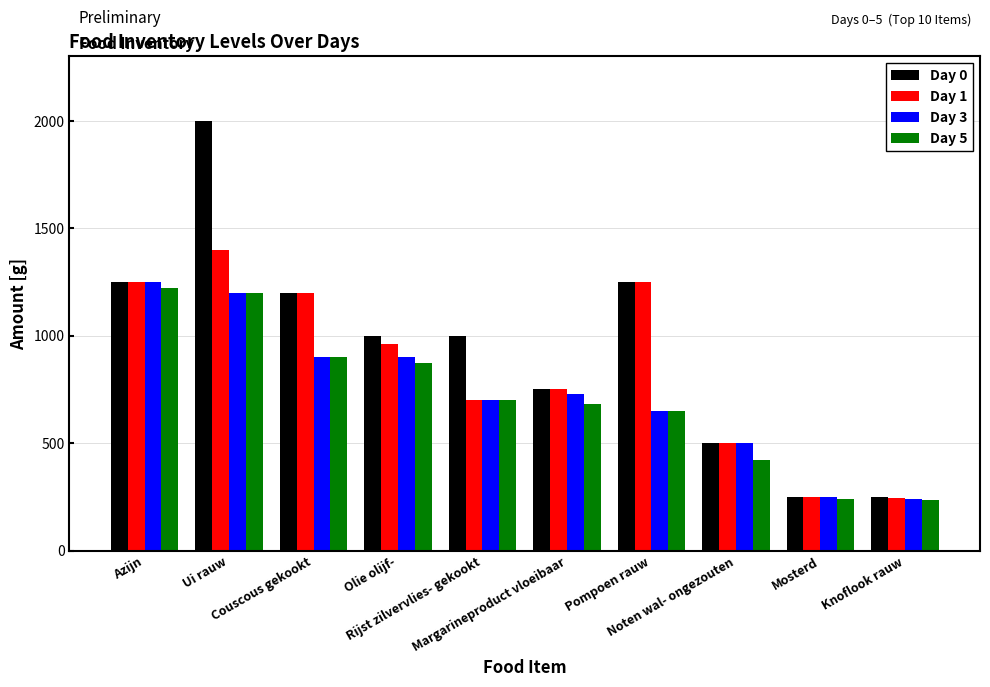

What is the label of the 1st bar from the left?

Azijn